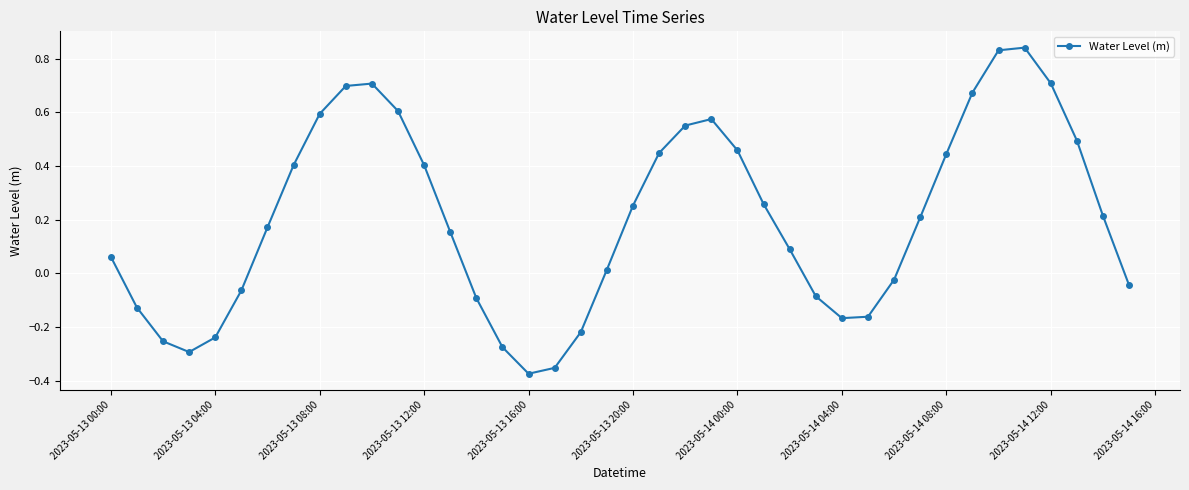

How many points are lower than both their immediate neighbors (excluding endpoints)?

3